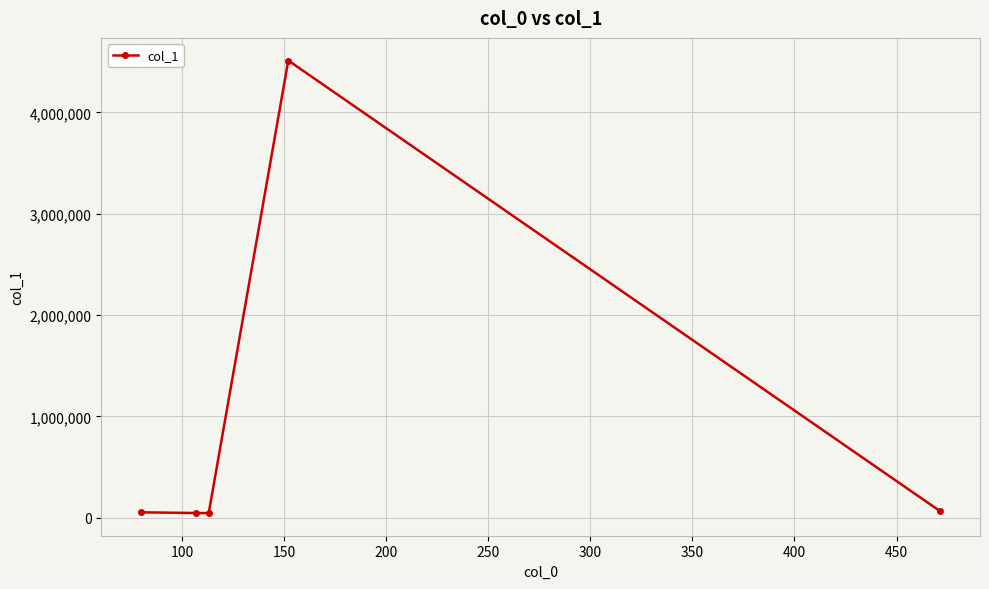

What is the maximum value shown in the chart?

4511695.5